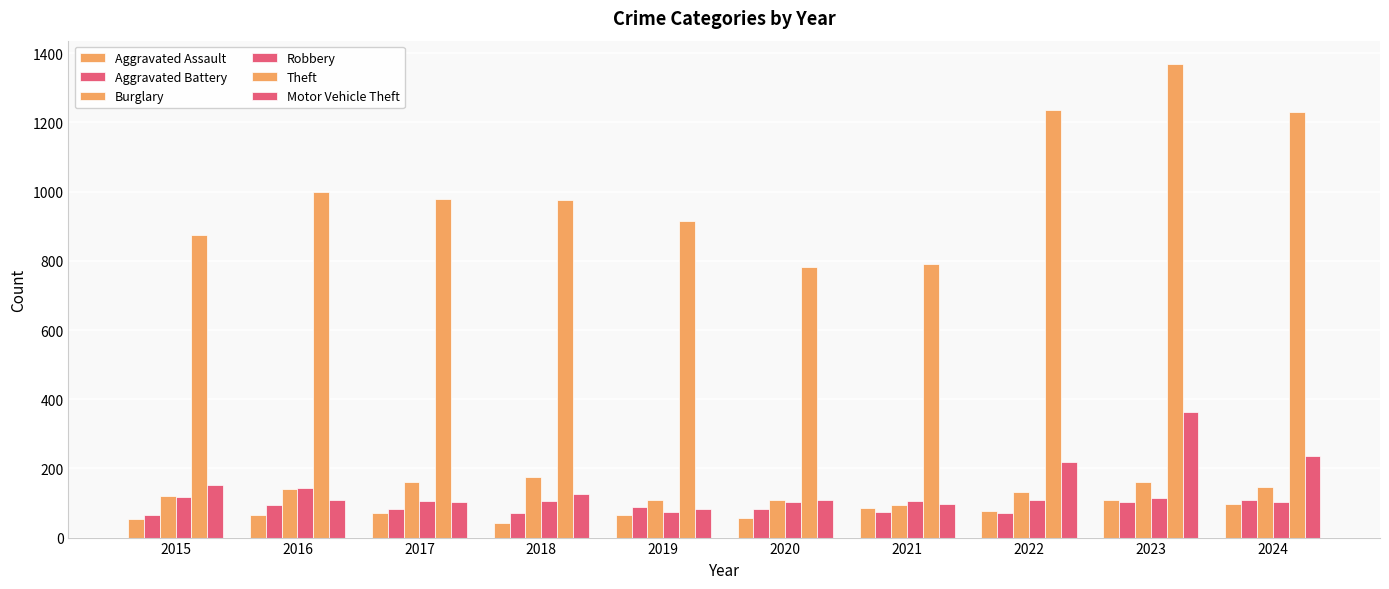

Rank the series by their maximum value, from lowest to highest.

Aggravated Battery, Aggravated Assault, Robbery, Burglary, Motor Vehicle Theft, Theft